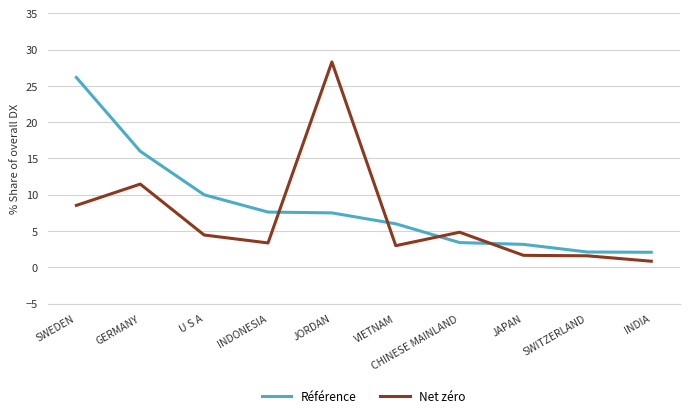

What position from the right is SWITZERLAND?

2